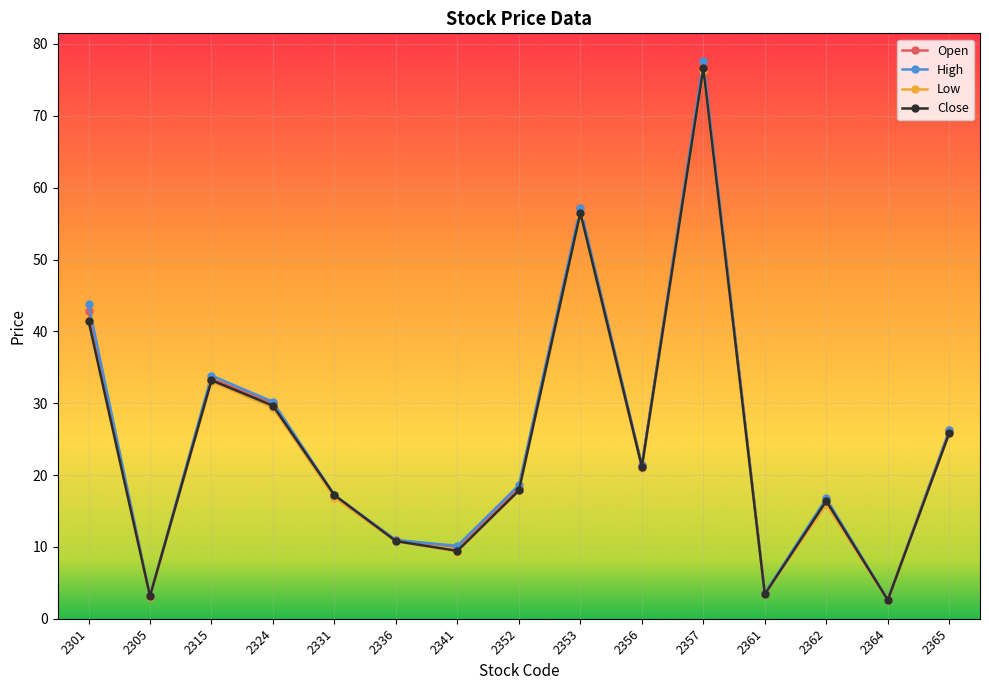

What is the maximum value for Open?

77.5